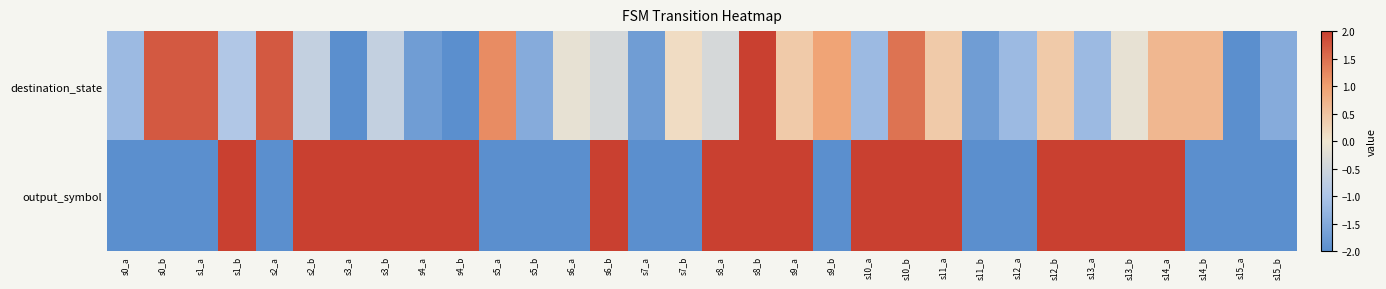

Reading left to right, what are all the values shown in this chart?

destination_state: s0_a=-1.2	s0_b=1.7	s1_a=1.7	s1_b=-0.9	s2_a=1.7	s2_b=-0.7	s3_a=-2.0	s3_b=-0.7	s4_a=-1.7	s4_b=-2.0	s5_a=1.2	s5_b=-1.5	s6_a=-0.1	s6_b=-0.4	s7_a=-1.7	s7_b=0.1	s8_a=-0.4	s8_b=2.0	s9_a=0.4	s9_b=0.9	s10_a=-1.2	s10_b=1.5	s11_a=0.4	s11_b=-1.7	s12_a=-1.2	s12_b=0.4	s13_a=-1.2	s13_b=-0.1	s14_a=0.7	s14_b=0.7	s15_a=-2.0	s15_b=-1.5
output_symbol: s0_a=-2.0	s0_b=-2.0	s1_a=-2.0	s1_b=2.0	s2_a=-2.0	s2_b=2.0	s3_a=2.0	s3_b=2.0	s4_a=2.0	s4_b=2.0	s5_a=-2.0	s5_b=-2.0	s6_a=-2.0	s6_b=2.0	s7_a=-2.0	s7_b=-2.0	s8_a=2.0	s8_b=2.0	s9_a=2.0	s9_b=-2.0	s10_a=2.0	s10_b=2.0	s11_a=2.0	s11_b=-2.0	s12_a=-2.0	s12_b=2.0	s13_a=2.0	s13_b=2.0	s14_a=2.0	s14_b=-2.0	s15_a=-2.0	s15_b=-2.0